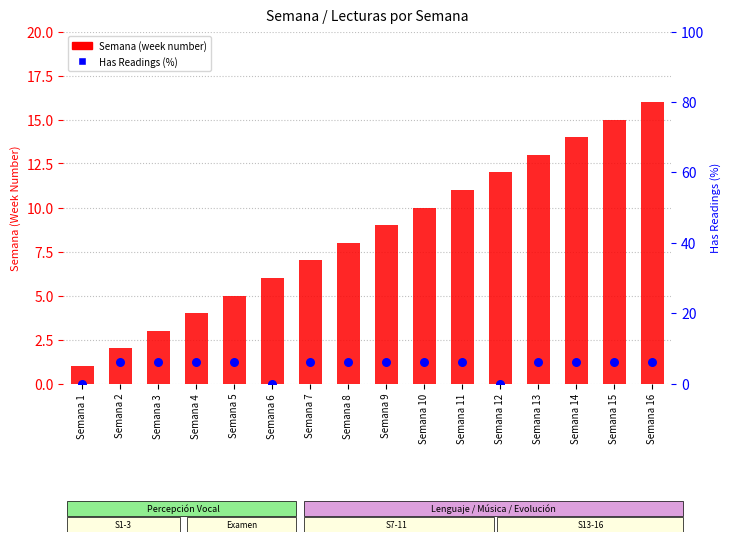

Which series reaches the maximum Y coordinate?

Semana (week number)